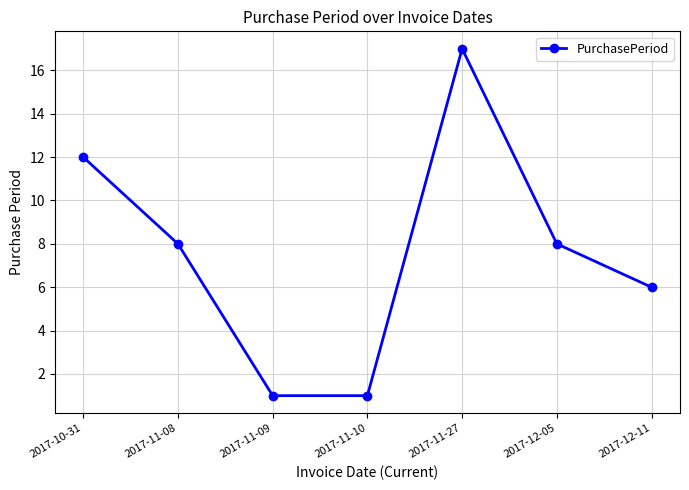

Where is the first local maximum?

2017-11-27